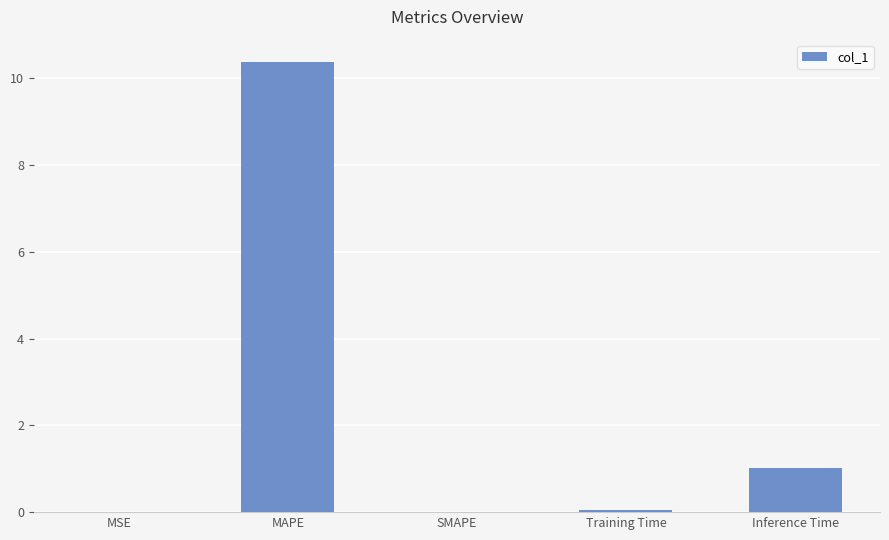

What is the sum of all values?

11.5